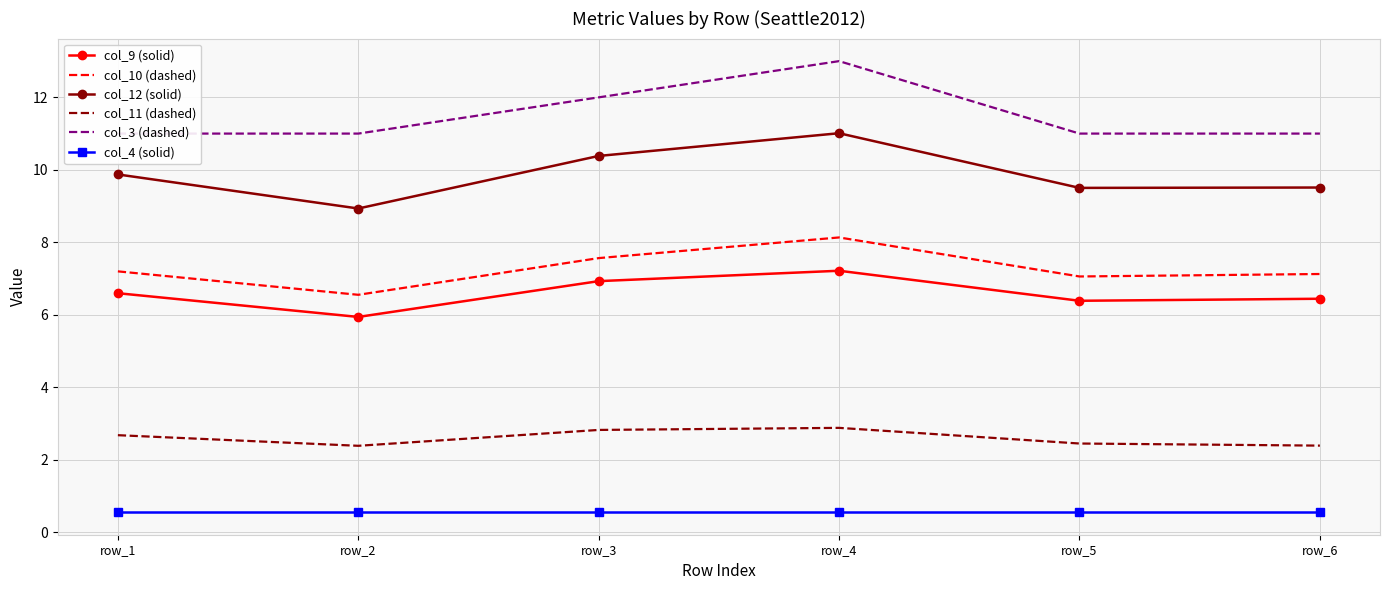

At which category is the sum across all series the highest?

row_4